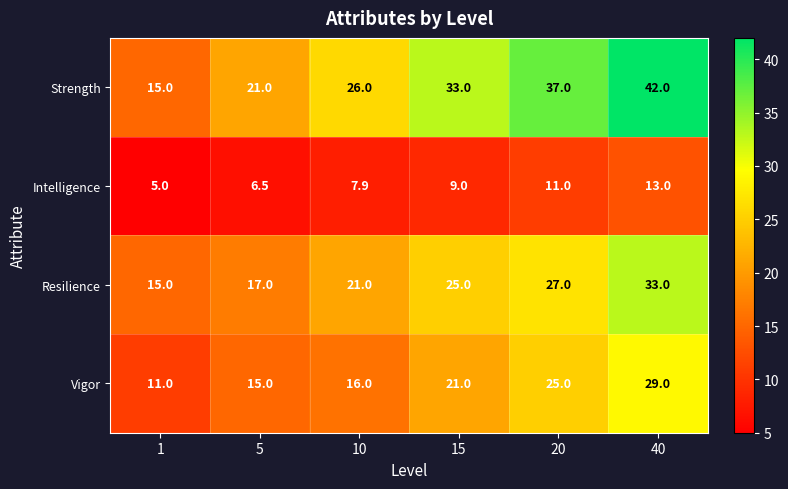

How many series are shown in this chart?

4